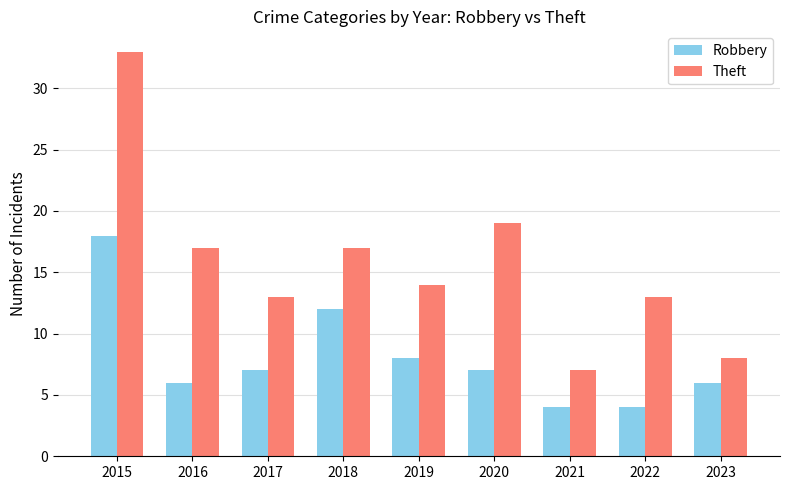

Which category has the highest value in the Robbery series?

2015